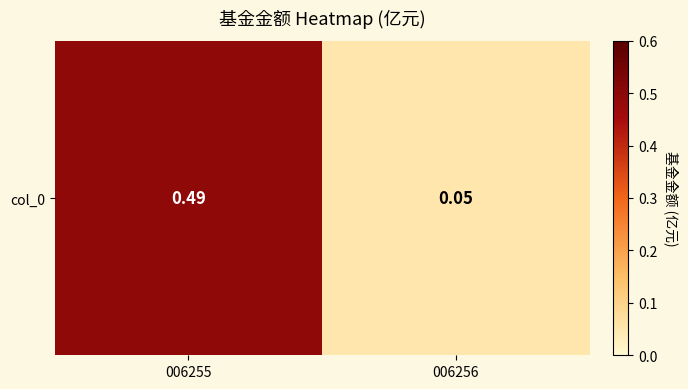

List the labels in order of value, smallest first.

006256, 006255